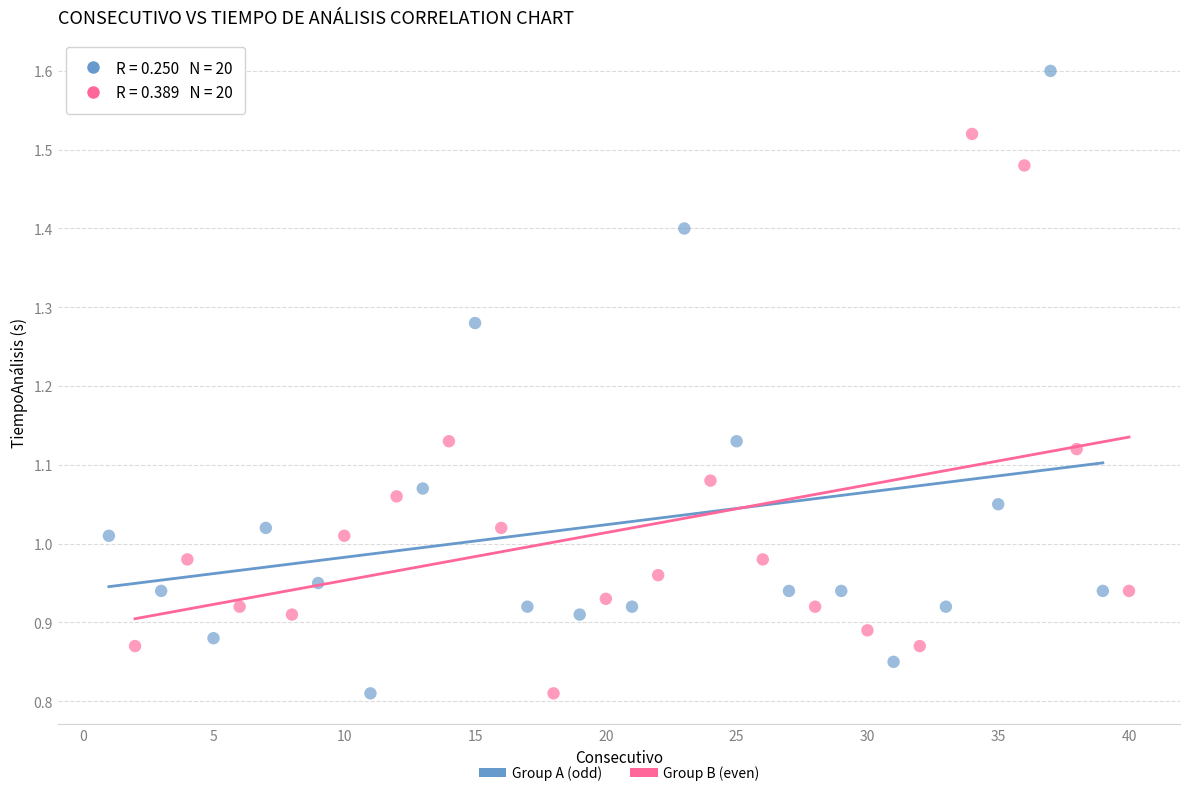

Which series reaches the maximum Y coordinate?

Group A (odd)